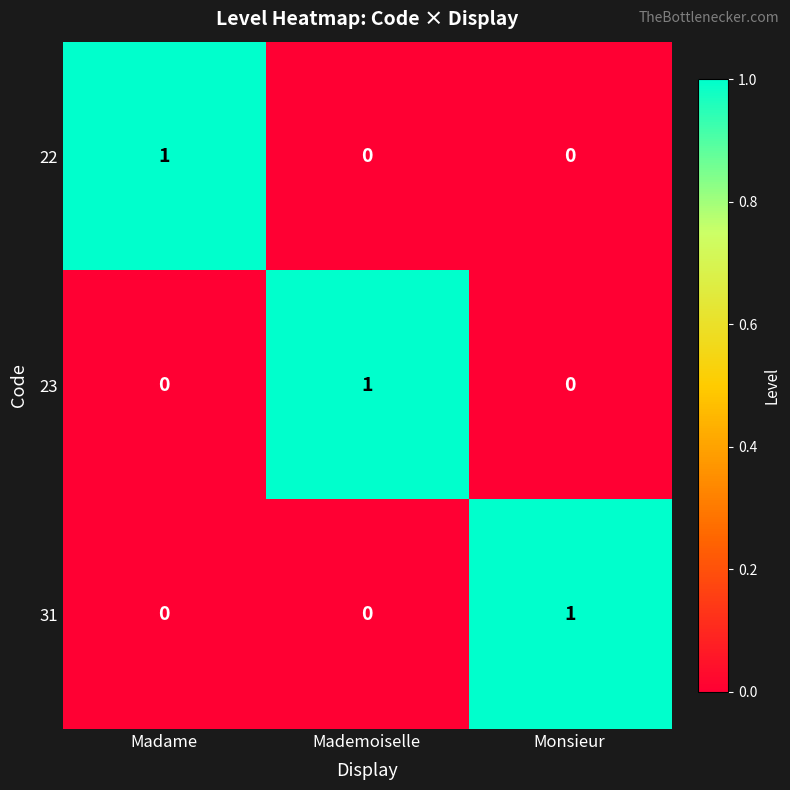

Count the number of categories in the chart.

3